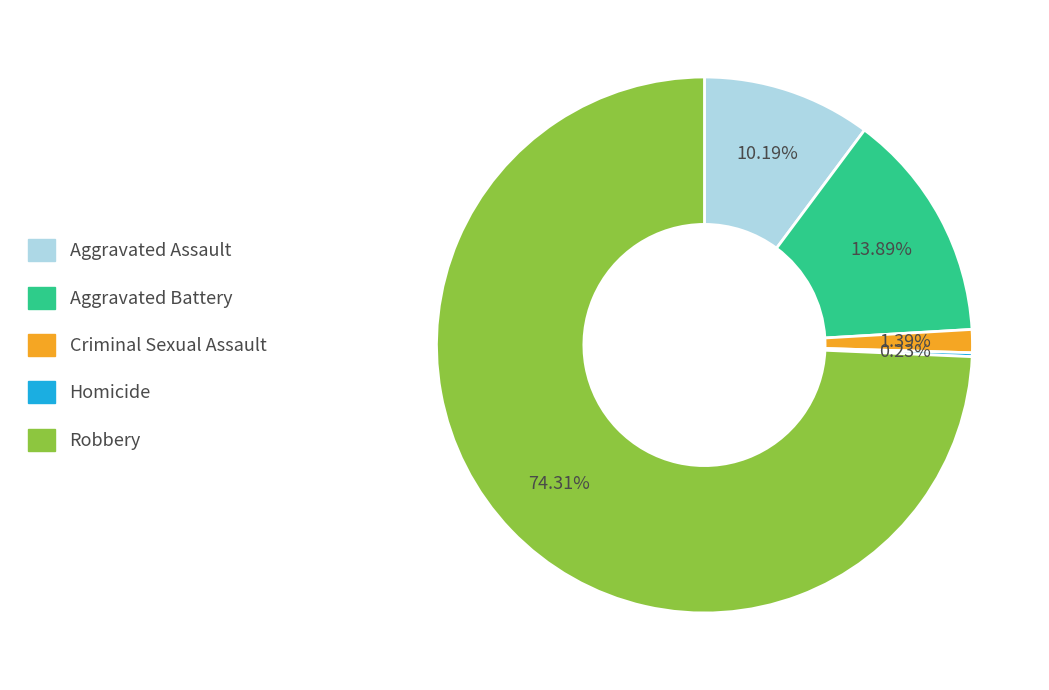

Which slice is the largest?

Robbery